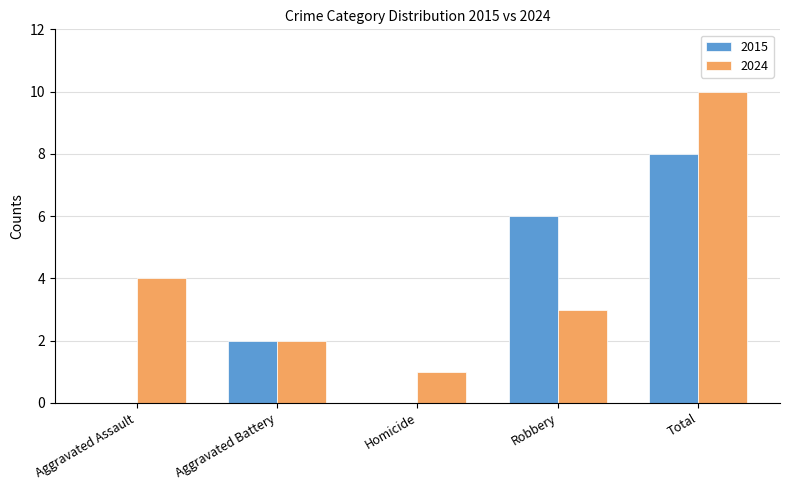

What is the sum of all 2015 values?

16